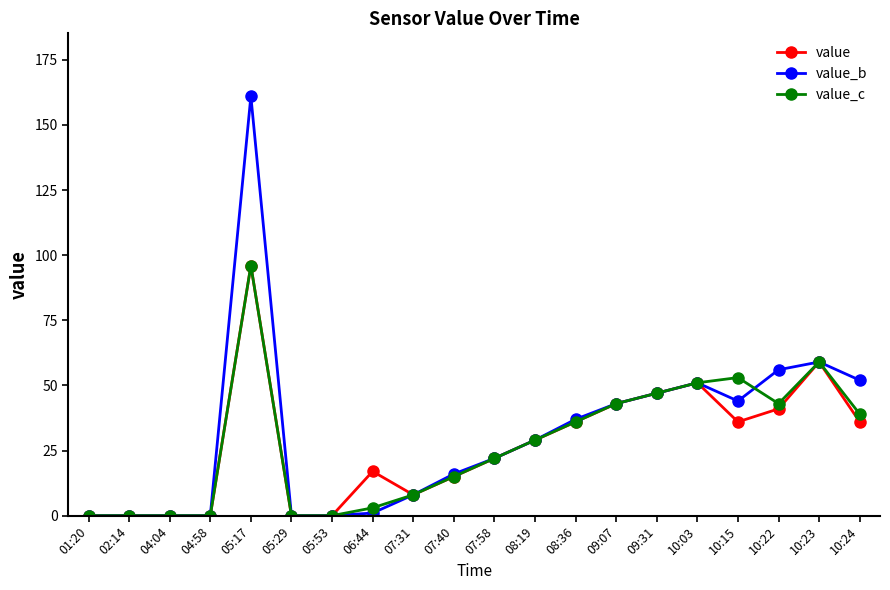

Reading right to left, what are all the values shown in this chart?

value: 36	59	41	36	51	47	43	36	29	22	15	8	17	0	0	96	0	0	0	0
value_b: 52	59	56	44	51	47	43	37	29	22	16	8	1	0	0	161	0	0	0	0
value_c: 39	59	43	53	51	47	43	36	29	22	15	8	3	0	0	96	0	0	0	0